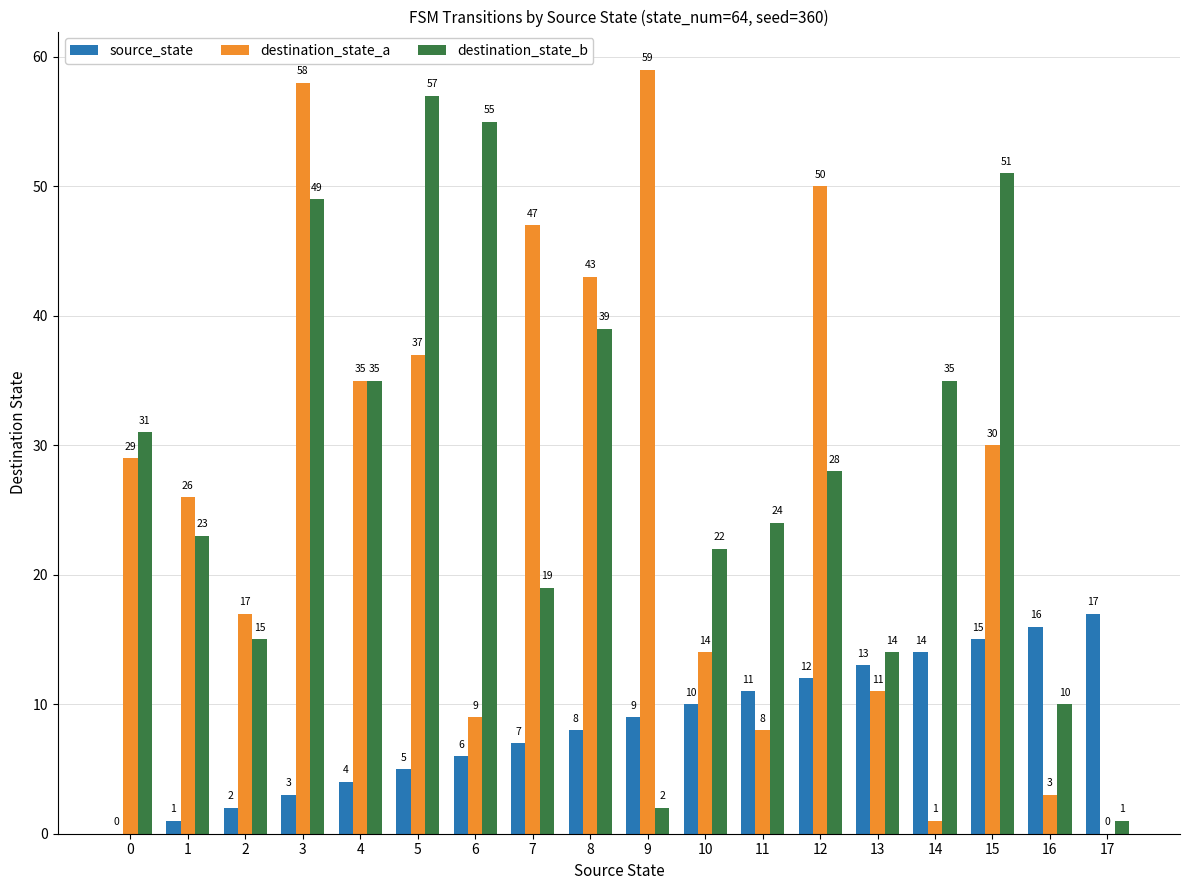

What is the sum of the destination_state_a values at 16 and 7?

50